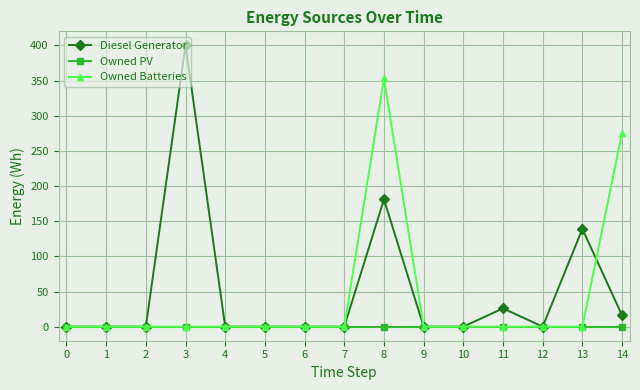

Is it true that Diesel Generator equals -128.6 at 12?

False